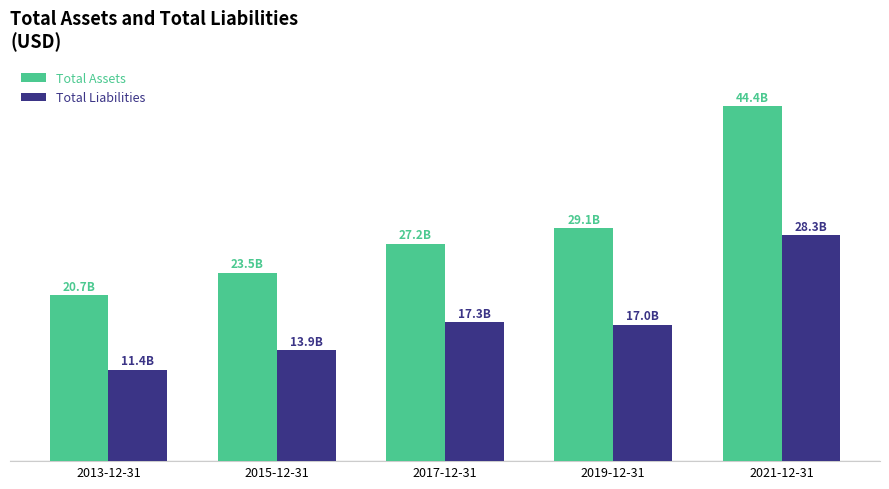

What are all the series names shown in the legend?

Total Assets, Total Liabilities